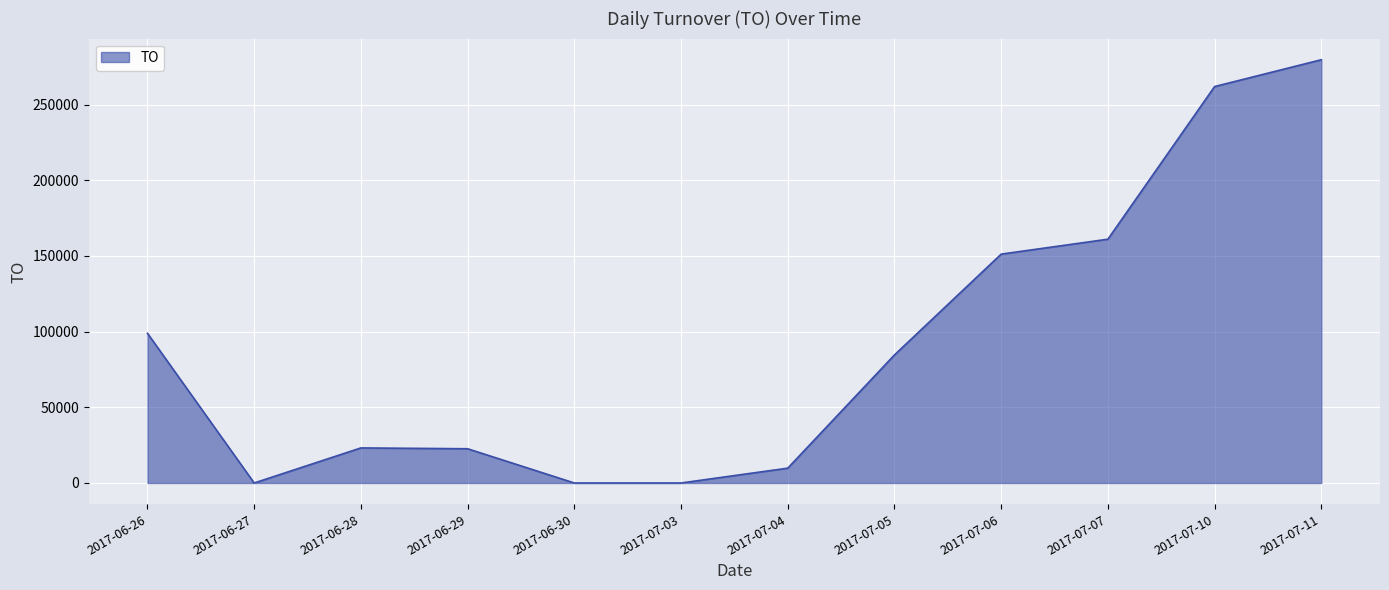

What position from the left is 2017-07-06?

9